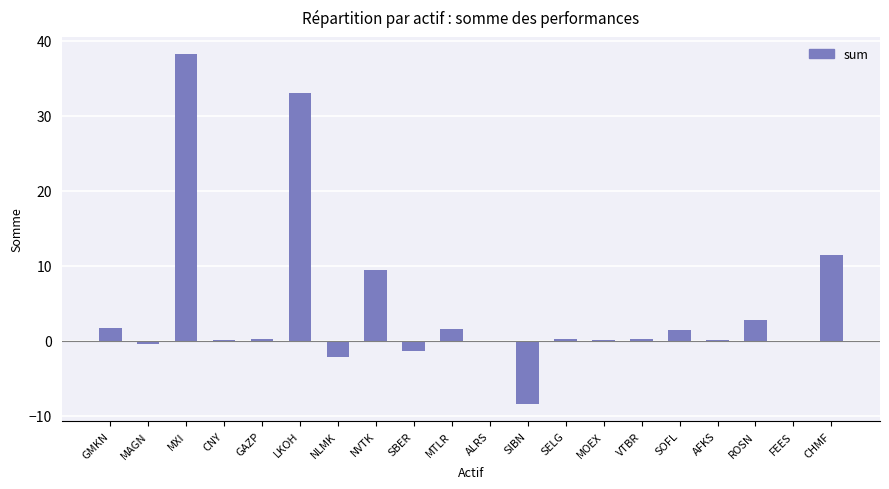

Where is the data nearest to the value 14?

CHMF